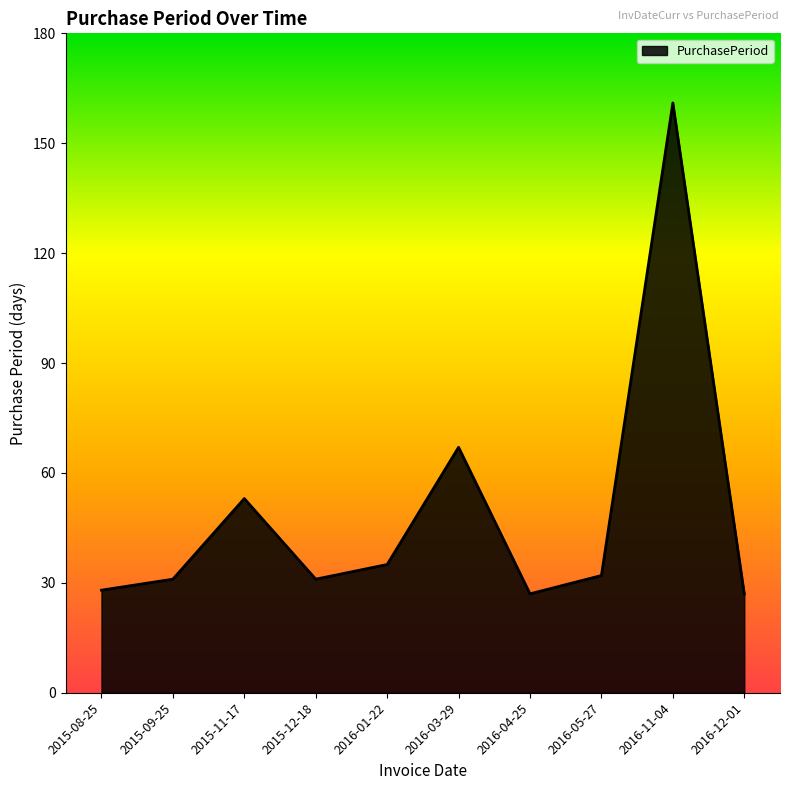

The chart shows a value of 27 at 2016-12-01. True or false?

True